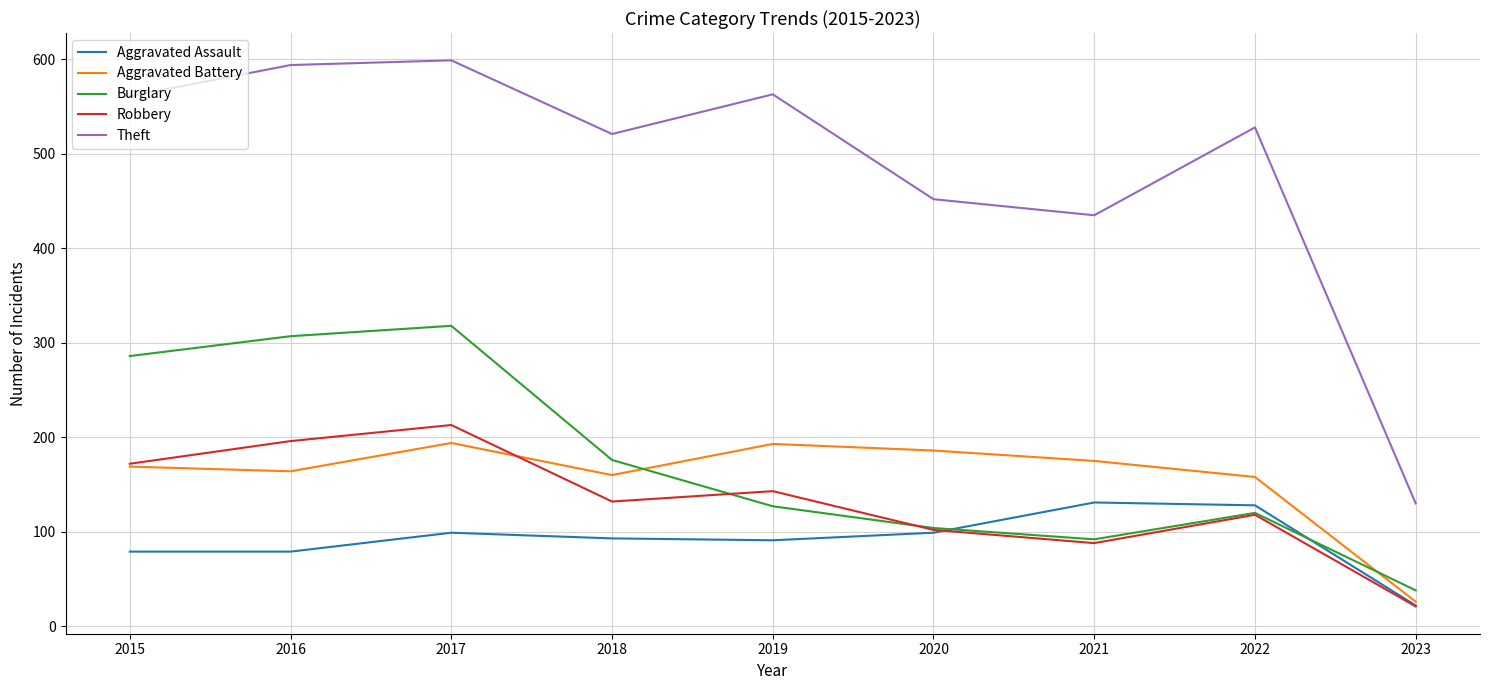

Between which two adjacent categories do Burglary and Aggravated Battery first intersect?

2018 and 2019